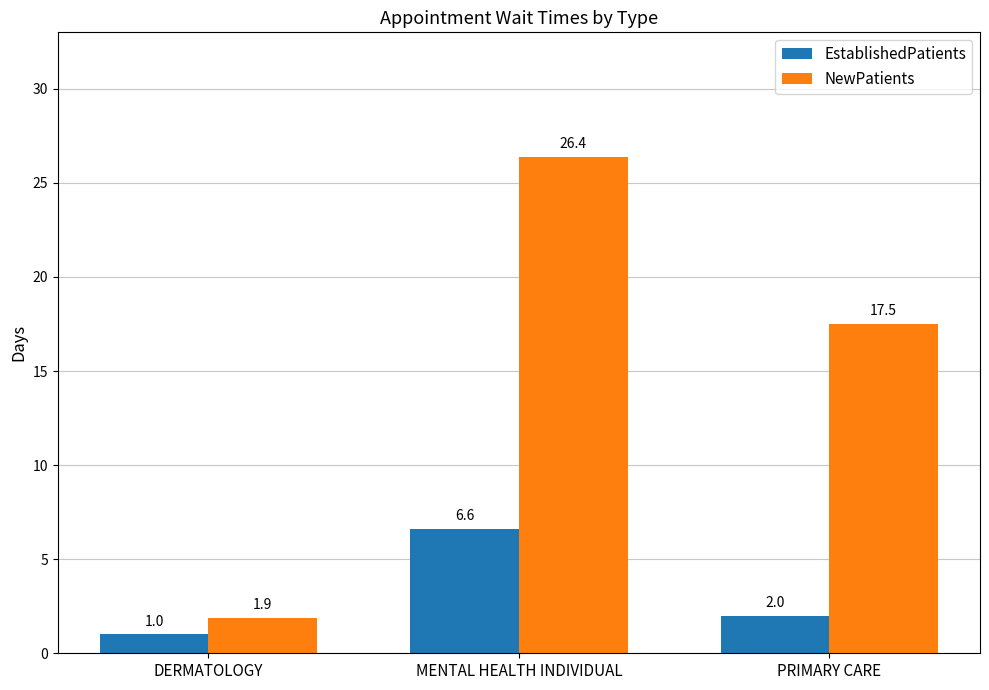

How many bars are there in total?

6